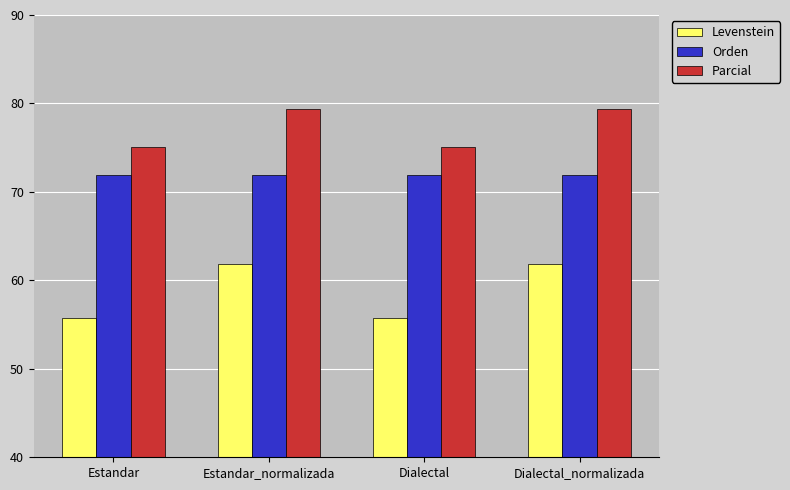

List the series in order of their peak value, highest first.

Parcial, Orden, Levenstein